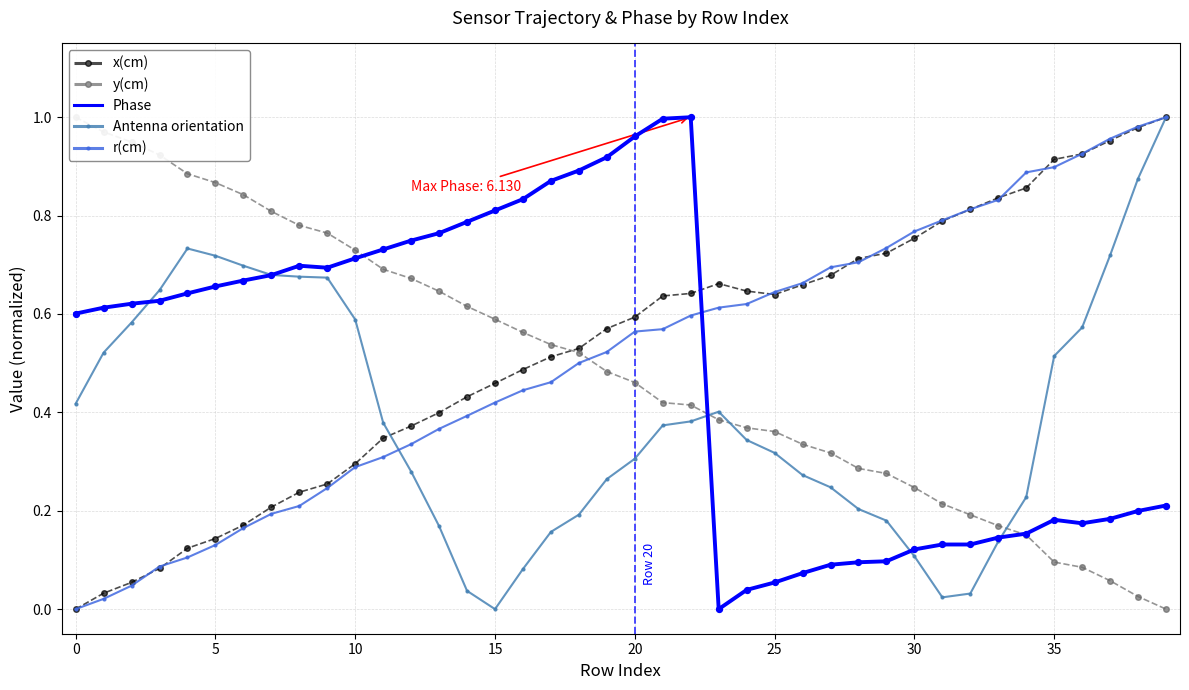

At which category is the sum across all series the highest?

39